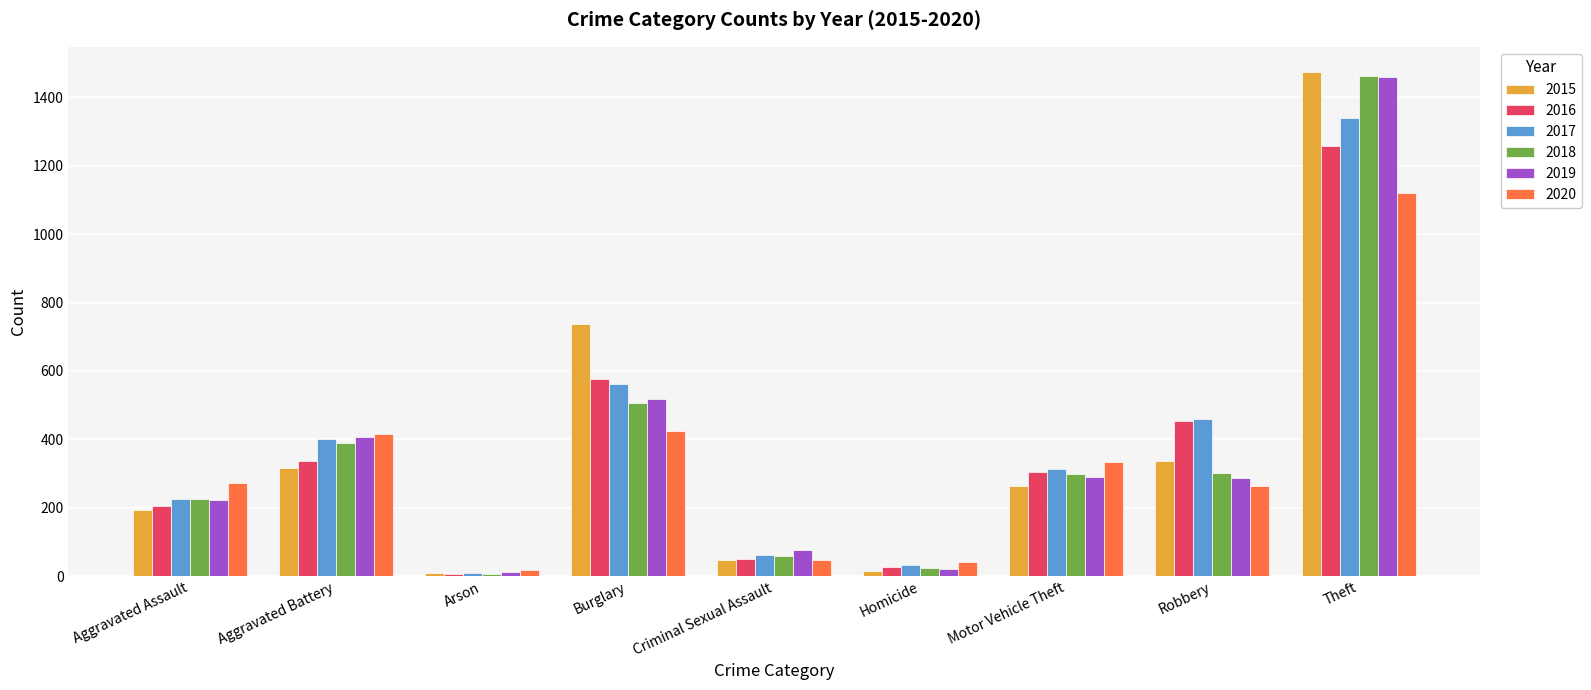

True or false: 2017 has a value of 650 at Aggravated Battery.

False